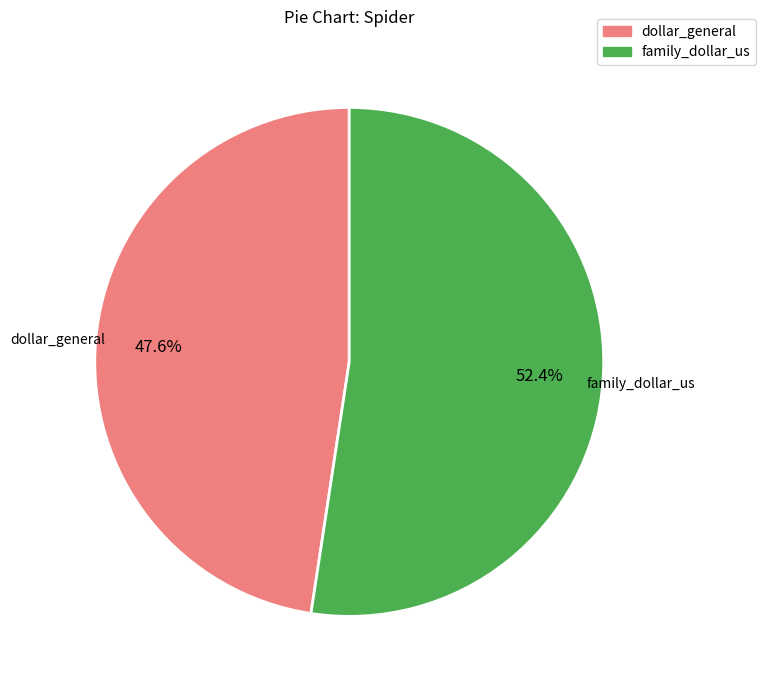

Which has a higher value, dollar_general or family_dollar_us?

family_dollar_us